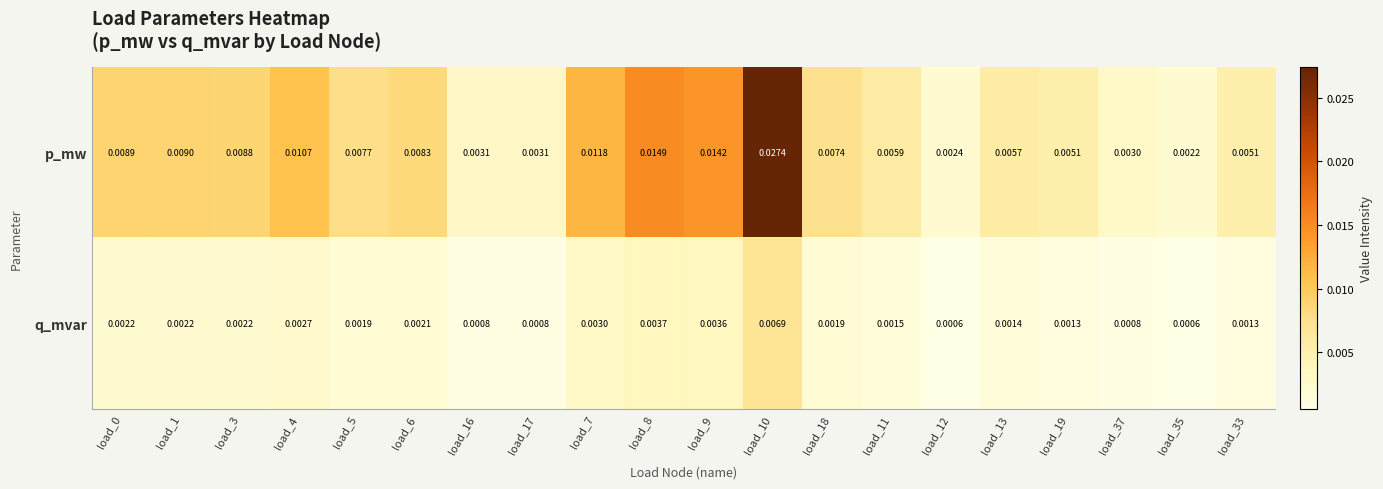

At load_3, list the series in order from largest to smallest.

p_mw, q_mvar